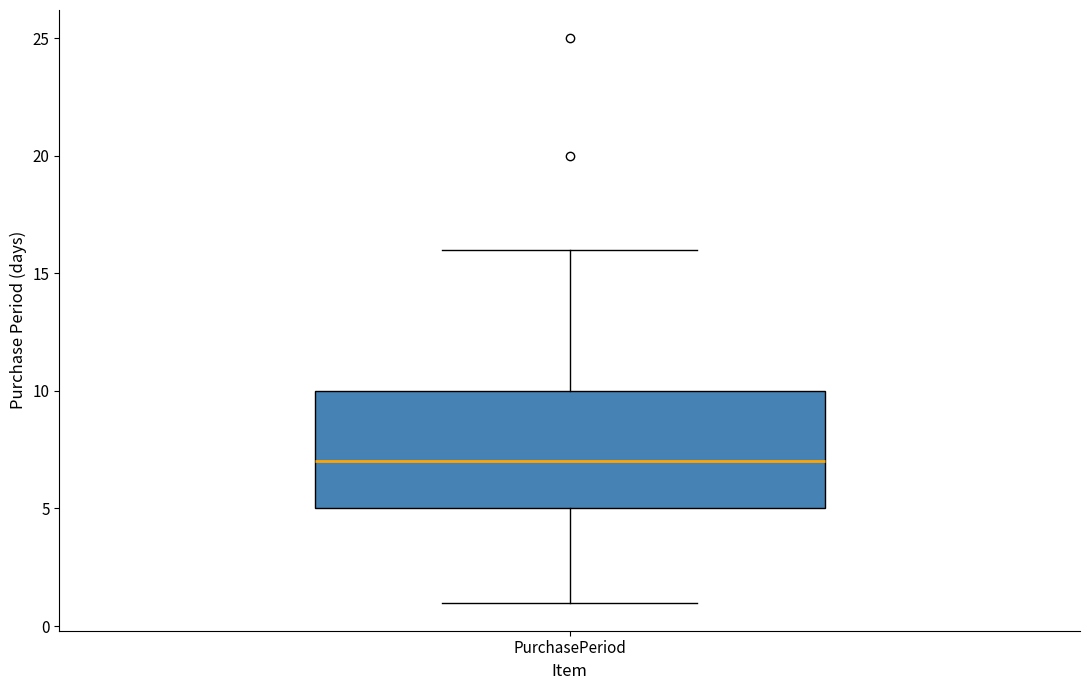

Read this box plot against the y-axis: the position of the median line, the range covered by the box, and the ends of both whiskers. The values are not printed on the chart, so give them approximately, as read against the axis.

median 7, box 5 to 10, whiskers 1 to 16